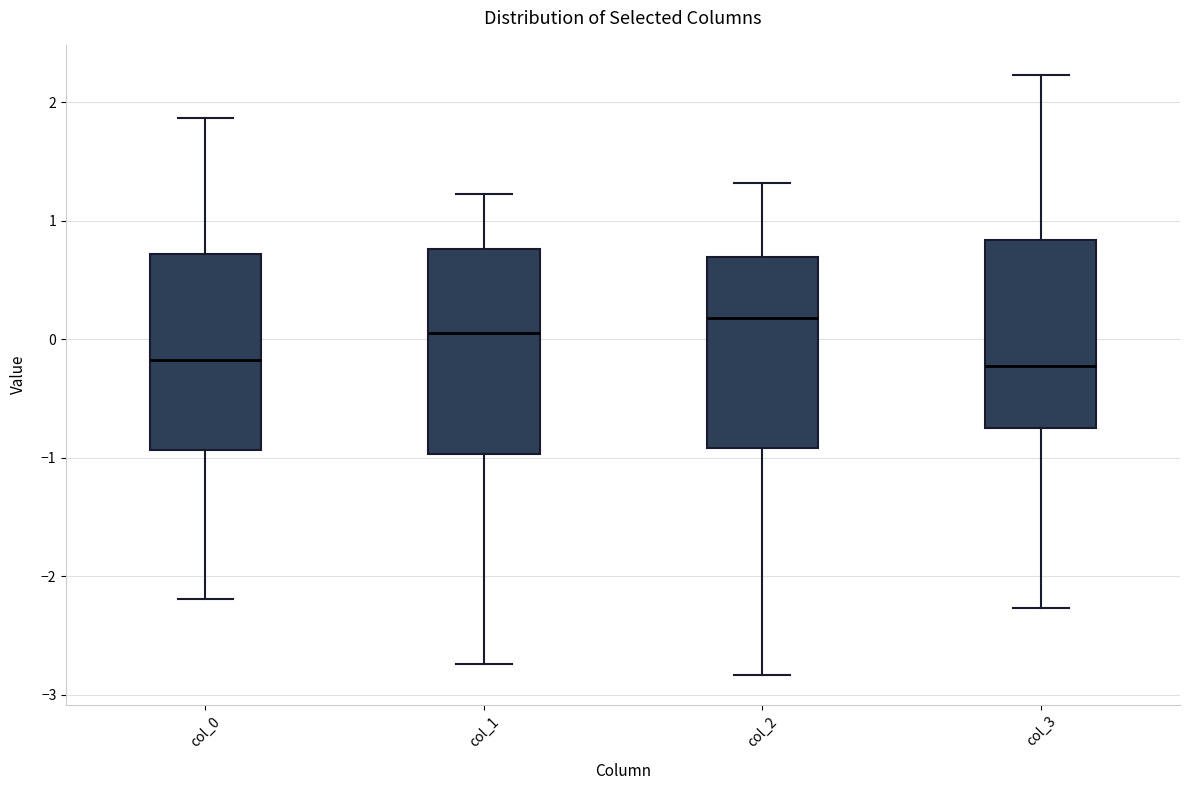

Where does the median line of the box for col_2 sit on the y-axis? The values are not printed on the chart, so give them approximately, as read against the axis.

0.2